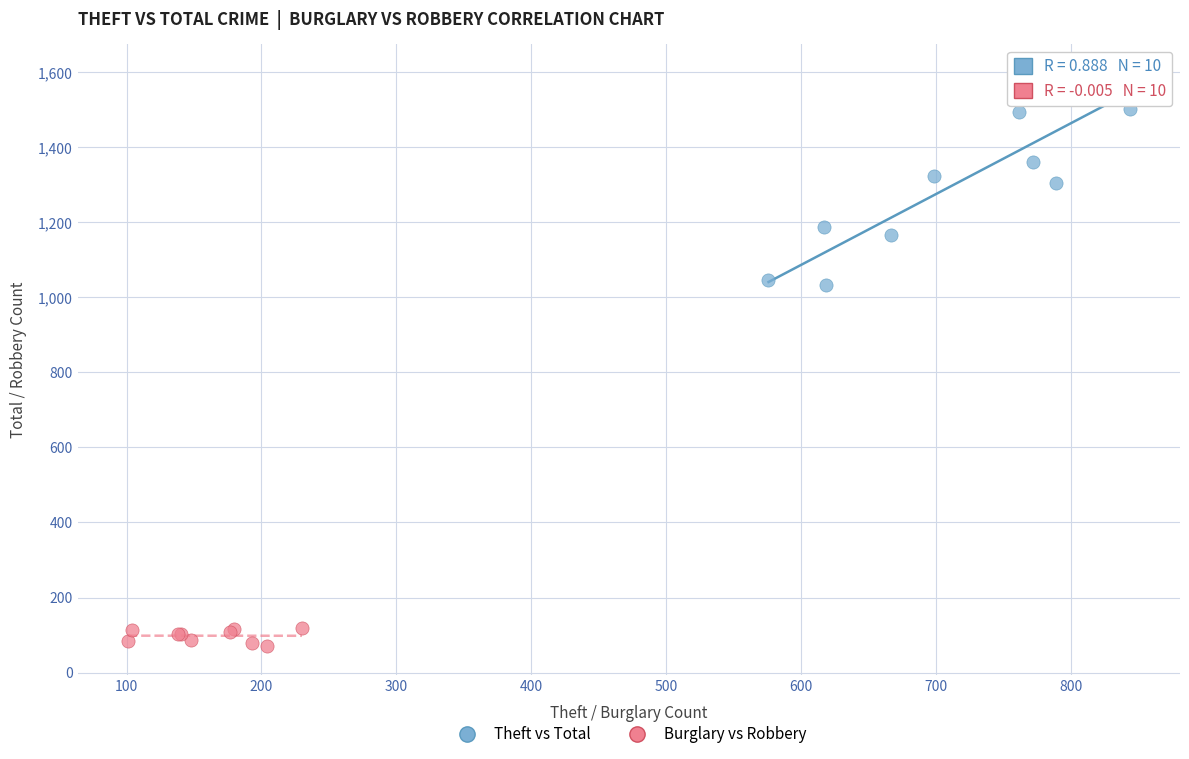

Which series contains the highest Y value?

Theft vs Total